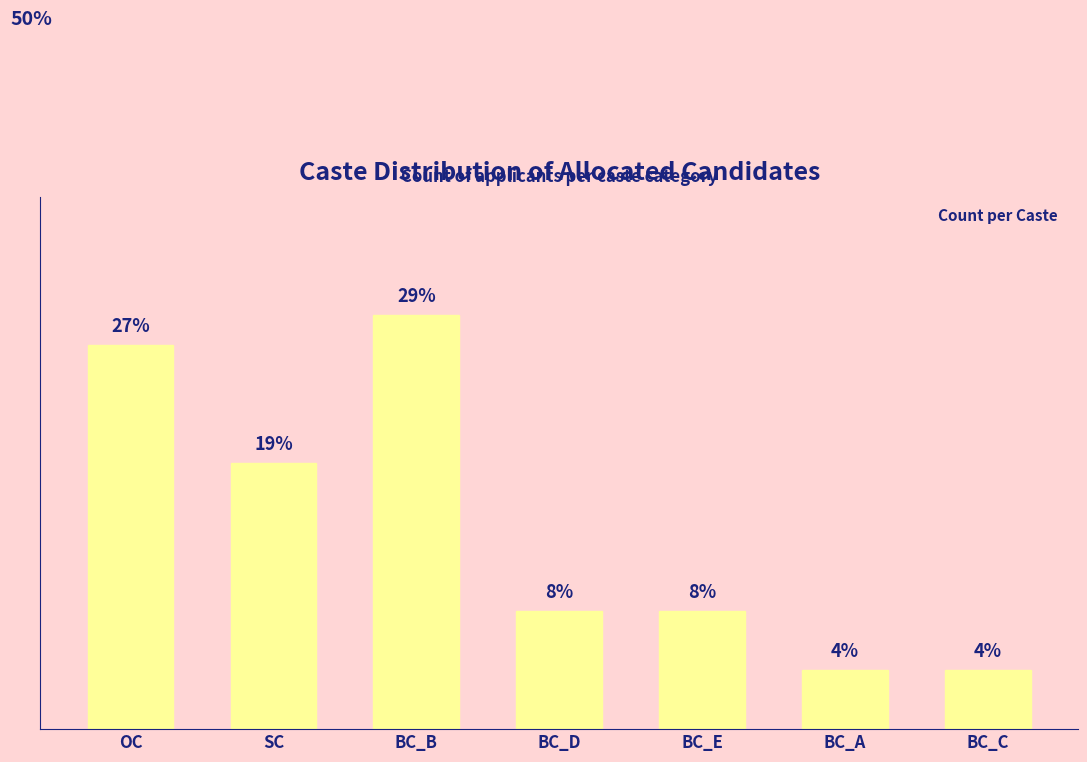

Reading left to right, transcribe all the data shown in this chart.

OC=13	SC=9	BC_B=14	BC_D=4	BC_E=4	BC_A=2	BC_C=2